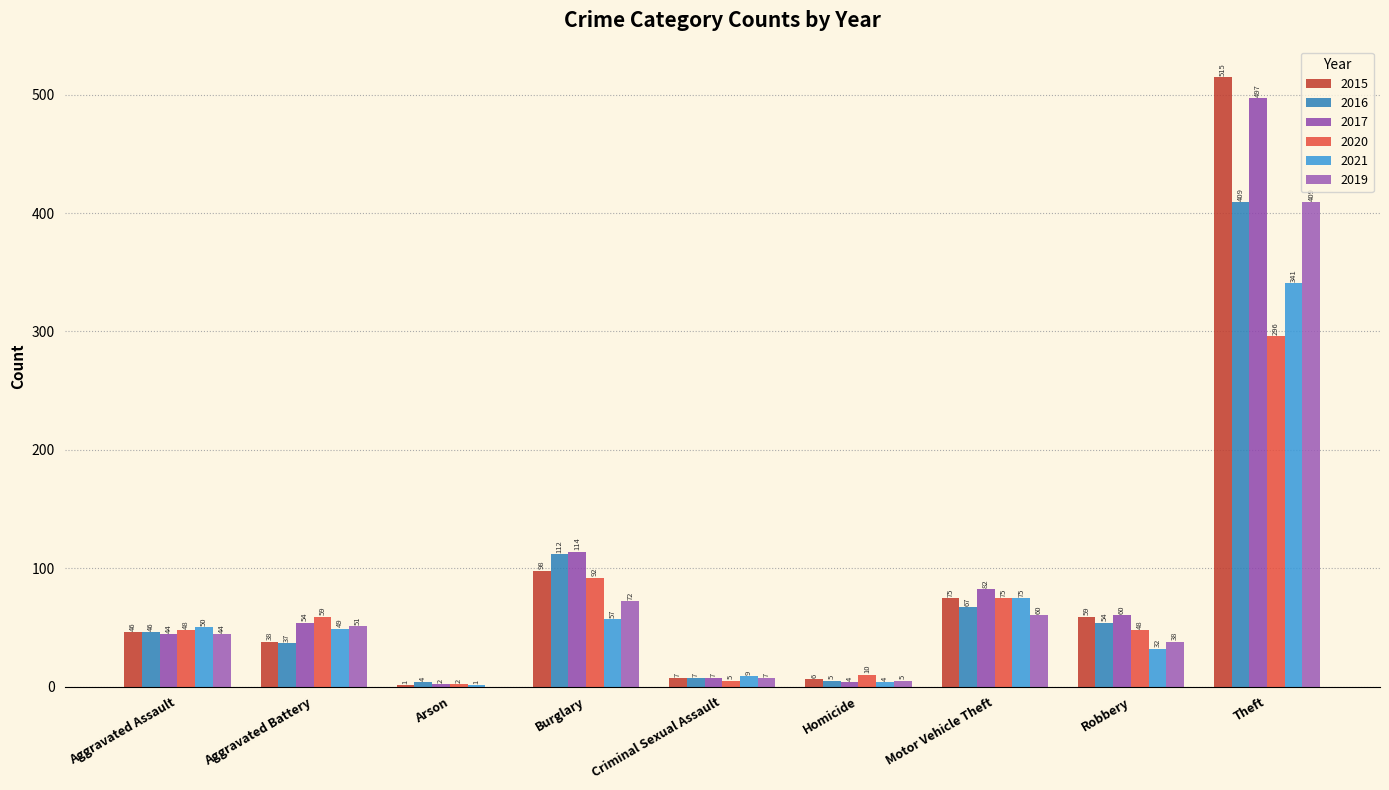

At how many categories does at least one series exceed 78?

3